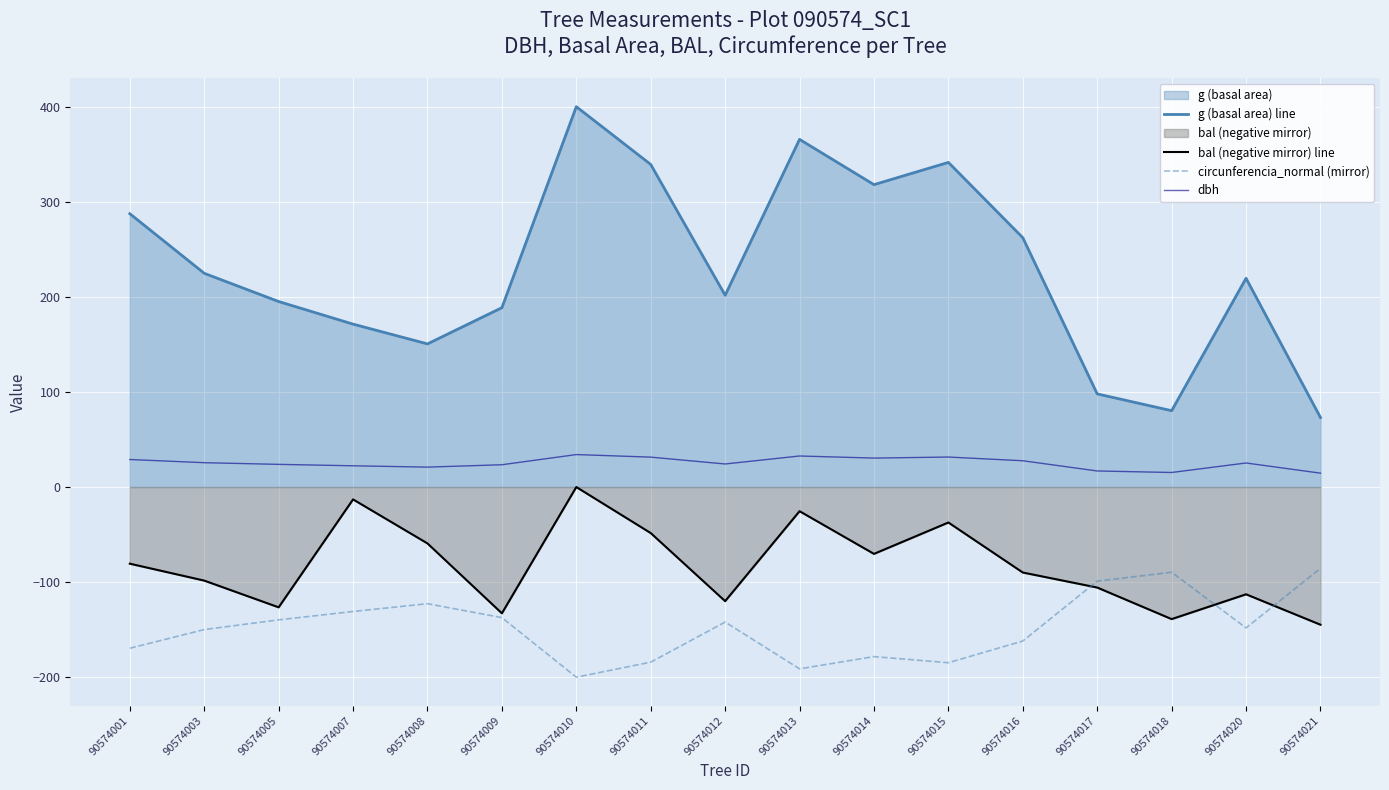

True or false: bal (negative mirror) line and circunferencia_normal (mirror) cross at least once.

True